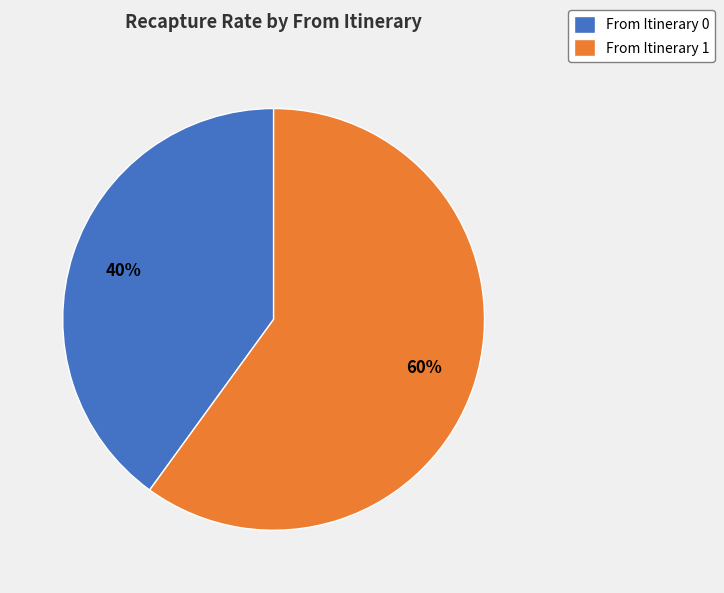

Combined, do From Itinerary 1 and From Itinerary 0 account for over 50%?

Yes